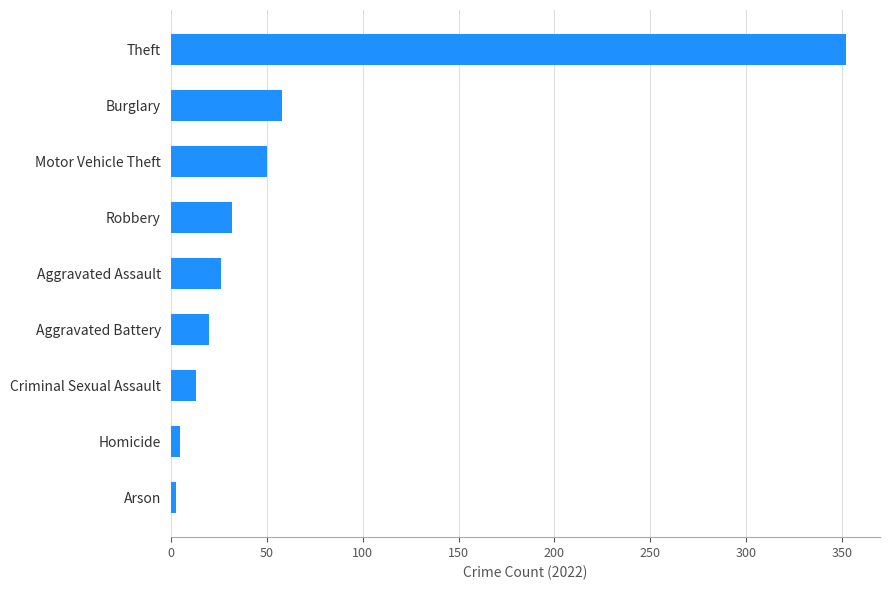

Where is the data nearest to the value 177?

Burglary